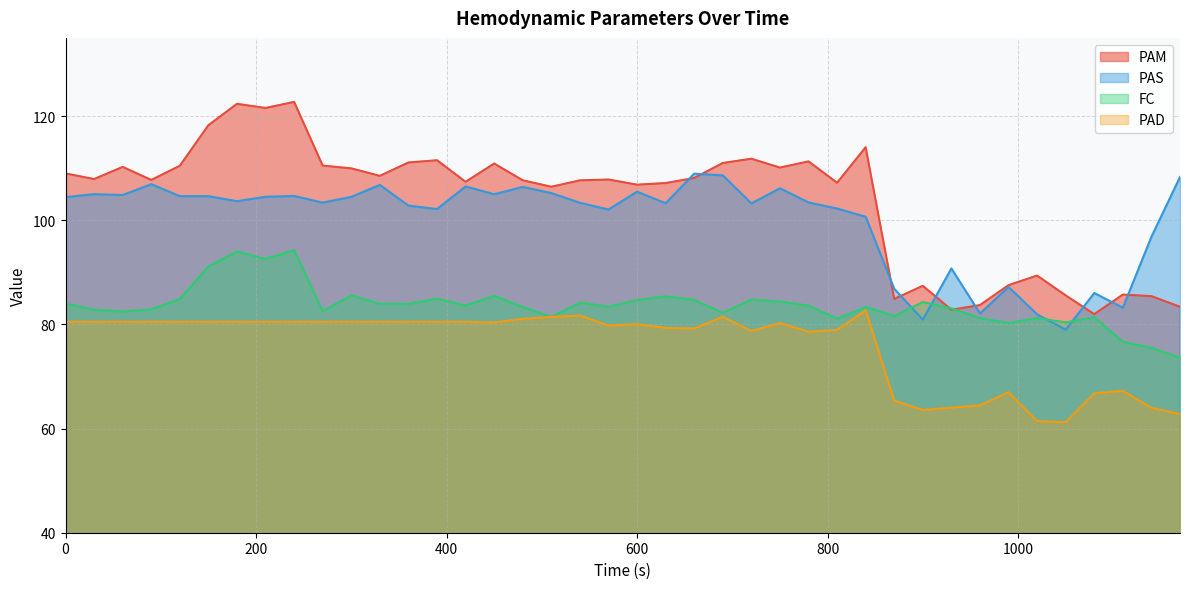

What is the minimum value shown in the chart?

61.2